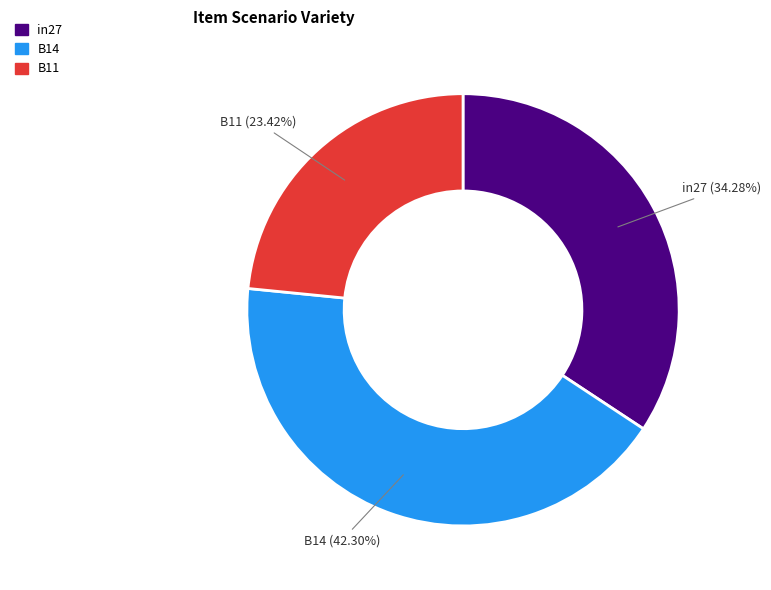

To the nearest percent, what is the average slice percentage?

33%